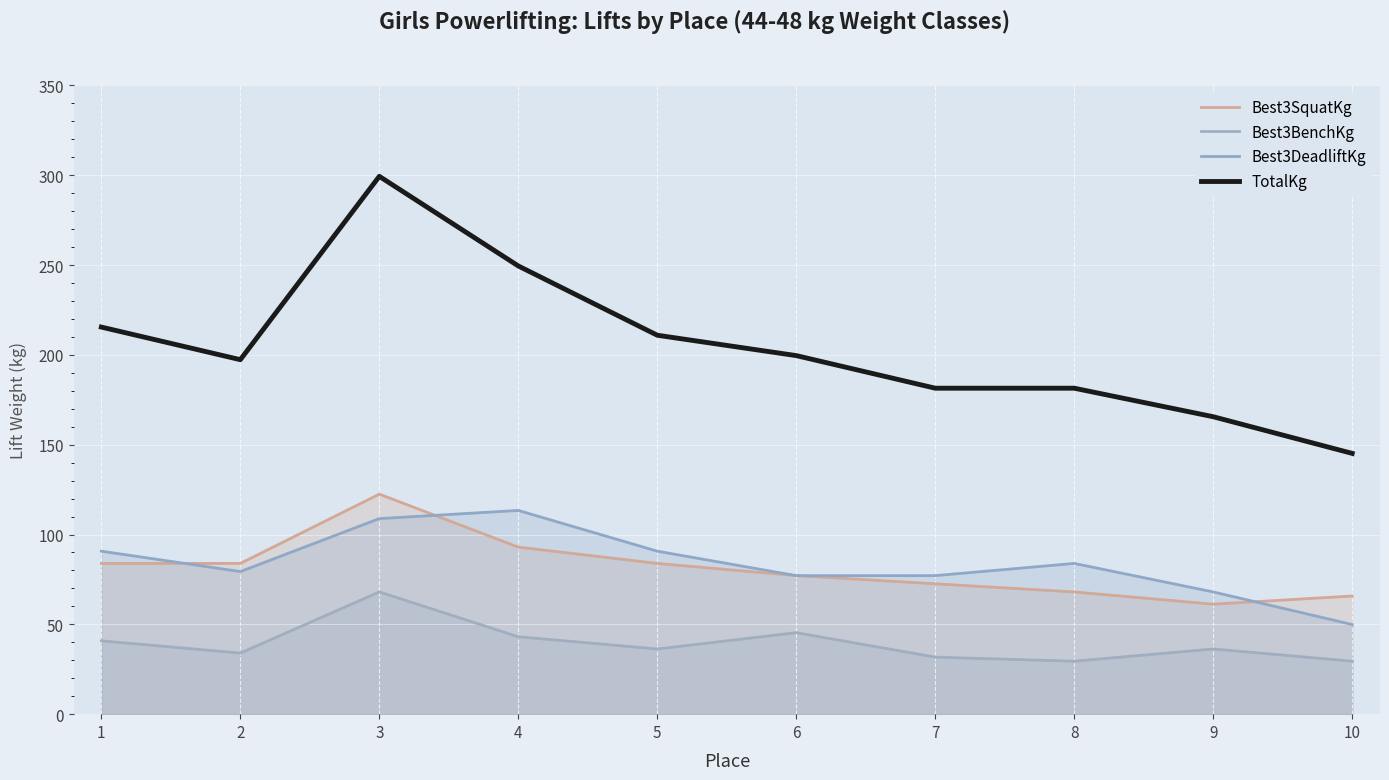

What is the total value across all series at 3?

598.7